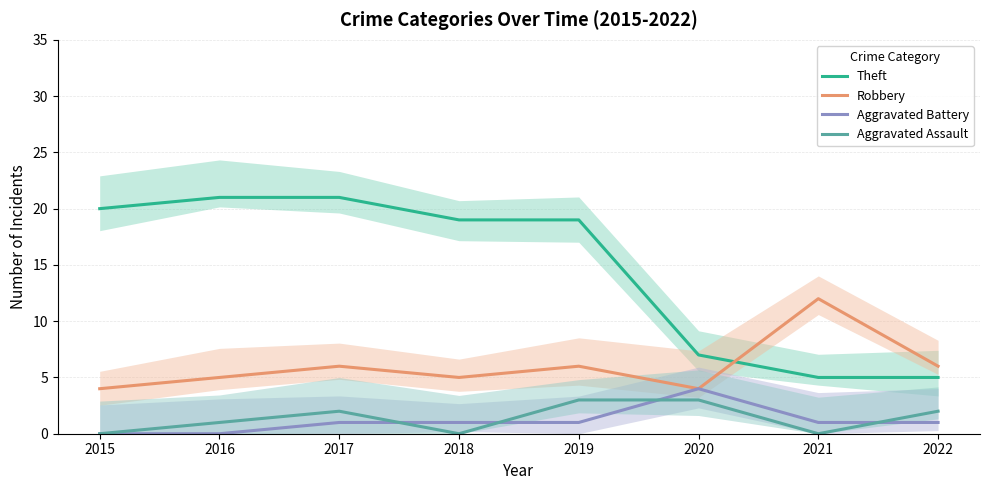

At which category is the sum across all series the highest?

2017